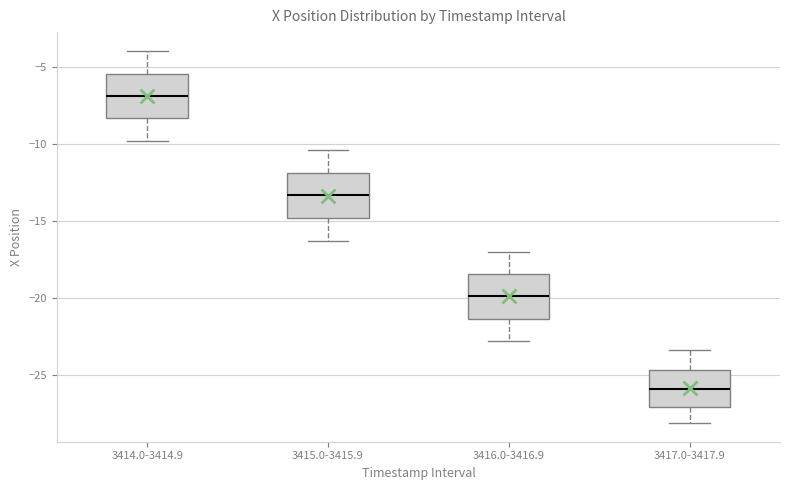

Where is the upper edge of the box for 3414.0-3414.9 on the y-axis? The values are not printed on the chart, so give them approximately, as read against the axis.

-5.5